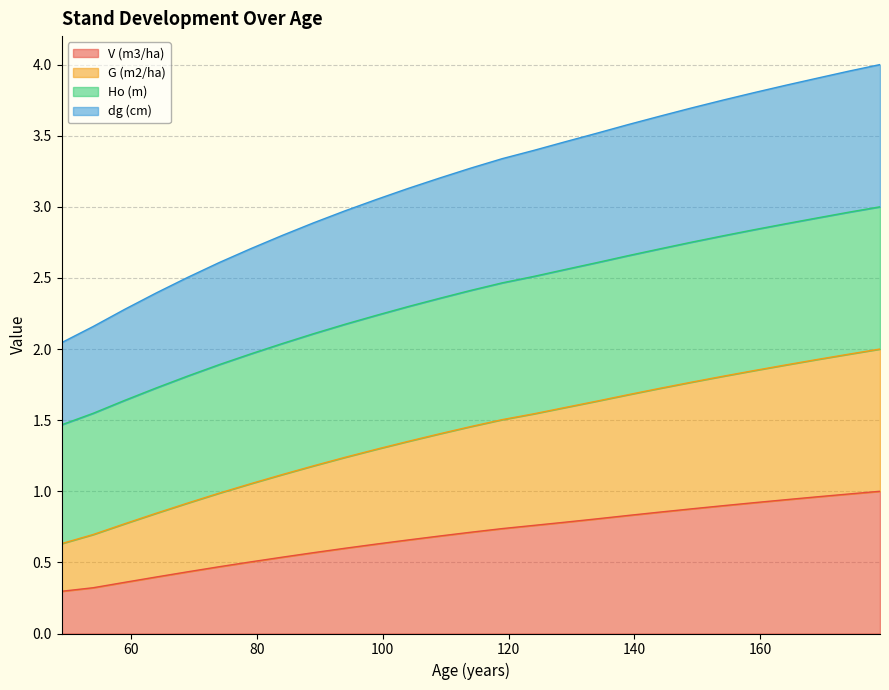

True or false: V (m3/ha) and G (m2/ha) intersect in this chart.

False